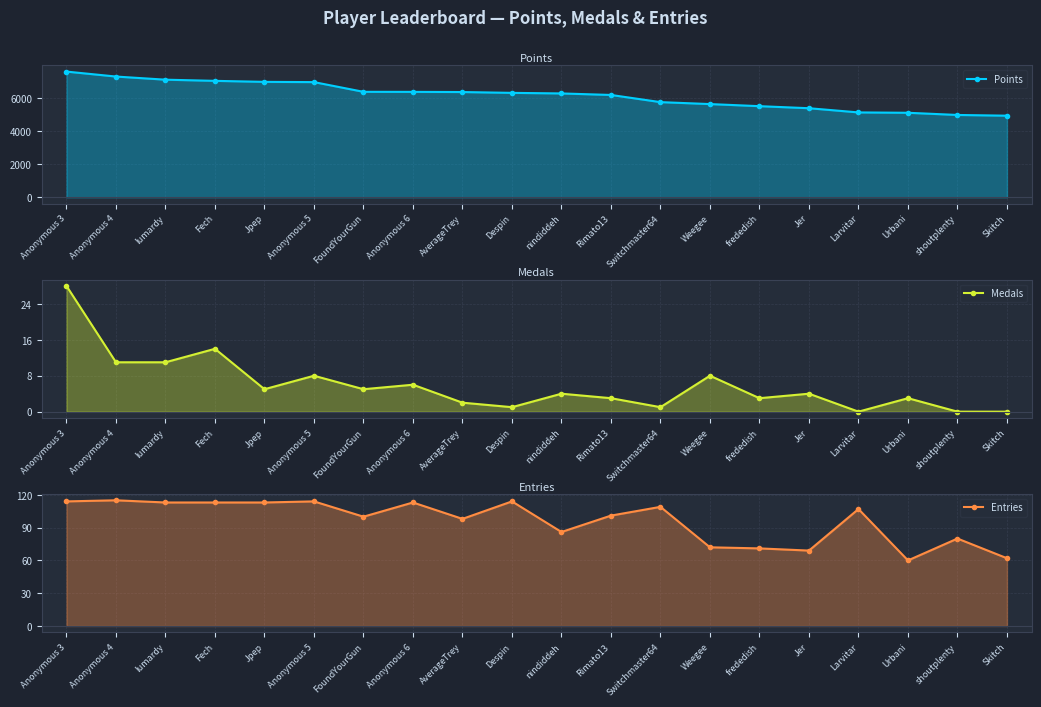

Reading left to right, what are all the values shown in this chart?

Points: 7612	7312	7122	7051	6990	6975	6387	6384	6374	6324	6289	6197	5763	5645	5518	5394	5140	5118	4986	4942
Medals: 28	11	11	14	5	8	5	6	2	1	4	3	1	8	3	4	0	3	0	0
Entries: 114	115	113	113	113	114	100	113	98	114	86	101	109	72	71	69	107	60	80	62